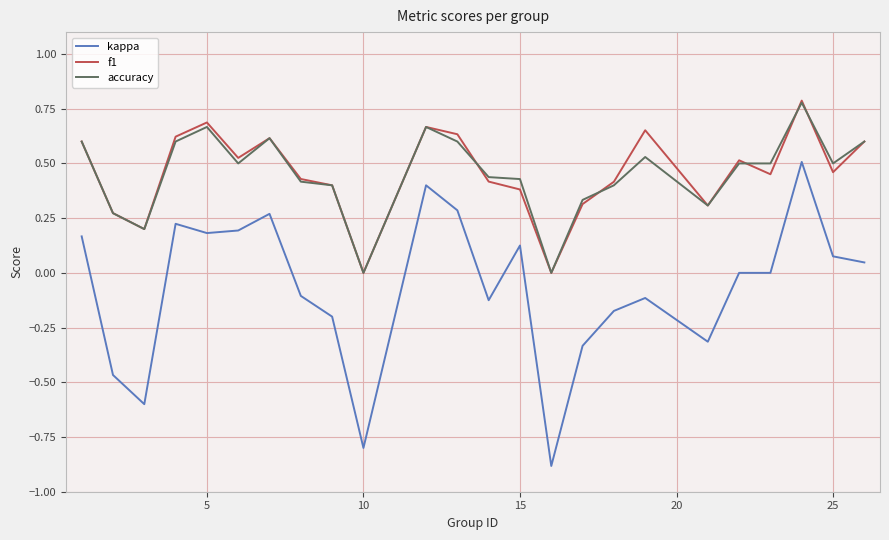

True or false: kappa and f1 intersect in this chart.

False